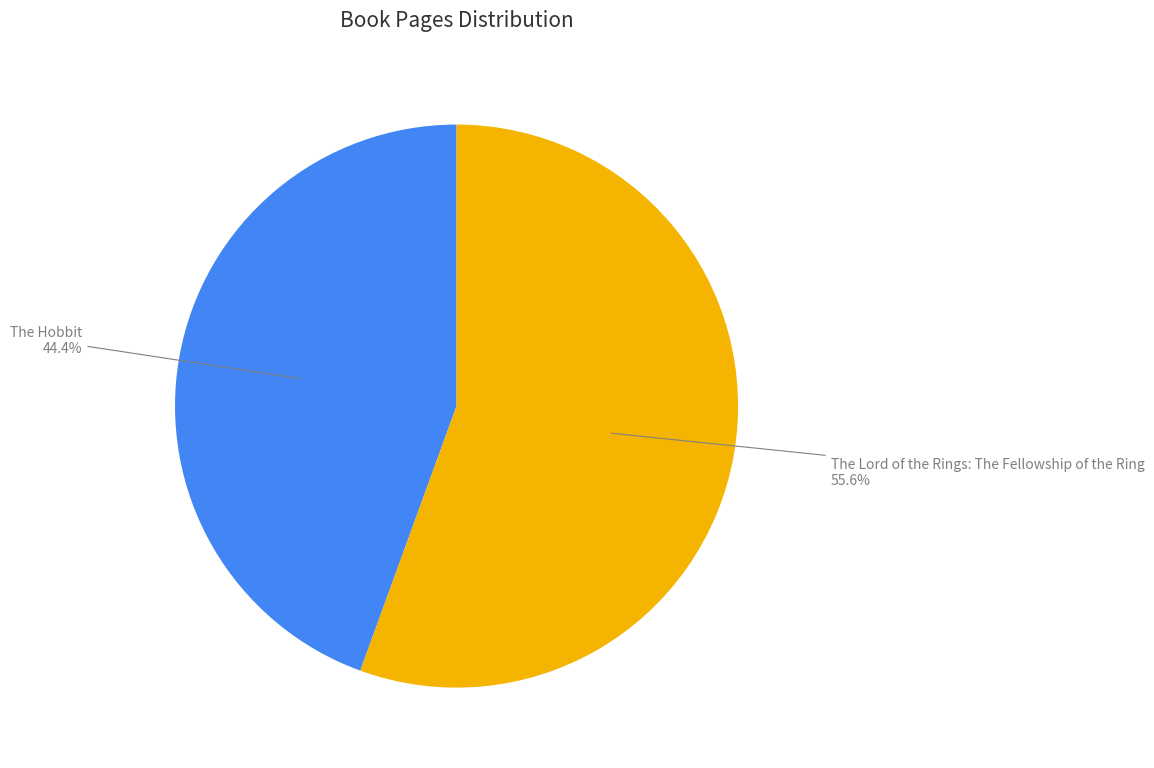

To the nearest percent, what is the combined percentage of The Lord of the Rings: The Fellowship of the Ring and The Hobbit?

100%